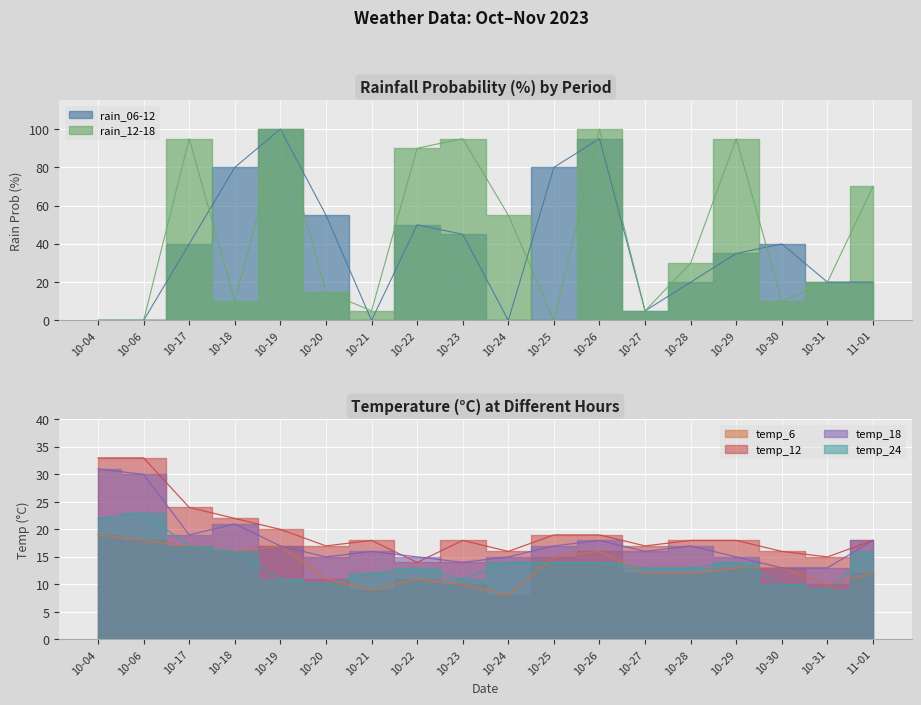

True or false: temp_18 and temp_12 intersect in this chart.

True